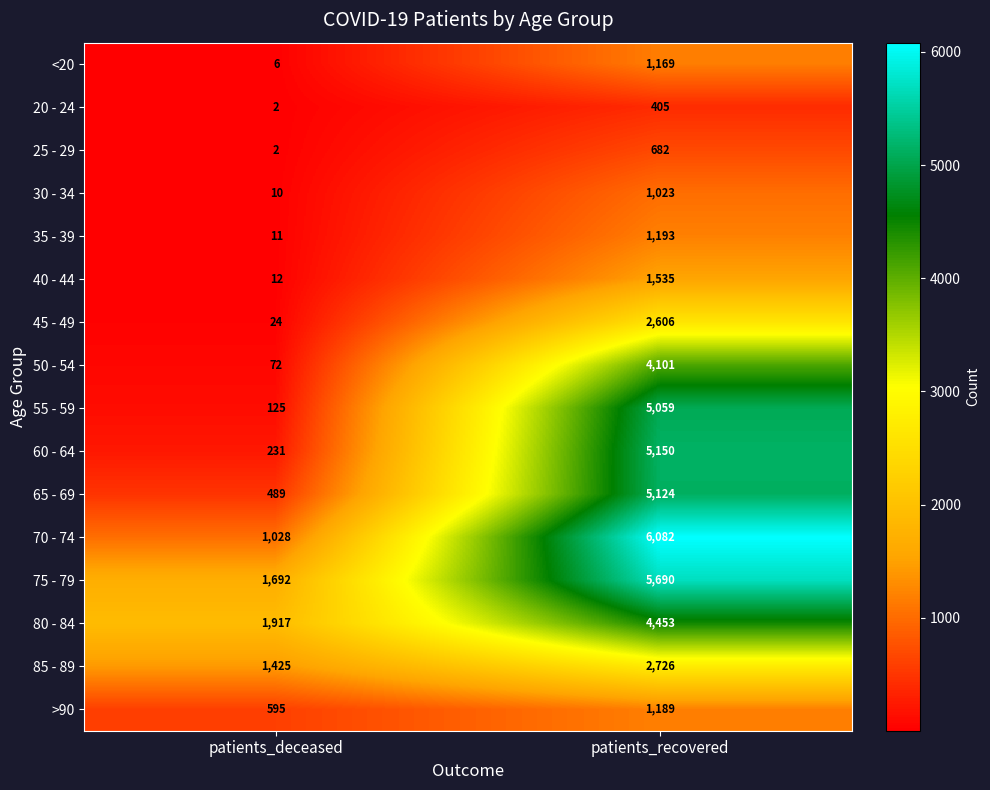

What is the difference between the <20 values at patients_deceased and patients_recovered?

1163